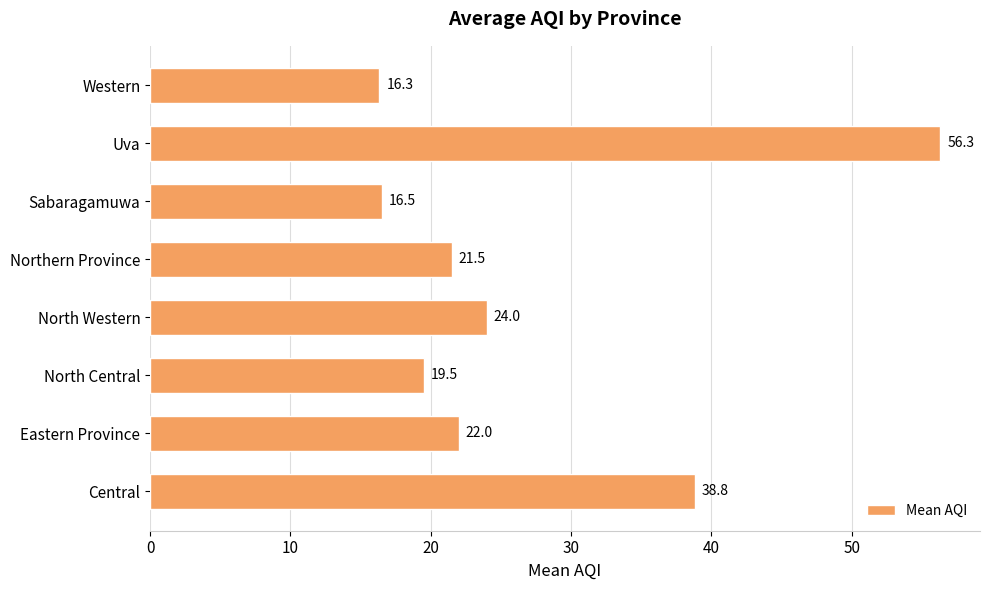

Rank the categories by value from lowest to highest.

Western, Sabaragamuwa, North Central, Northern Province, Eastern Province, North Western, Central, Uva